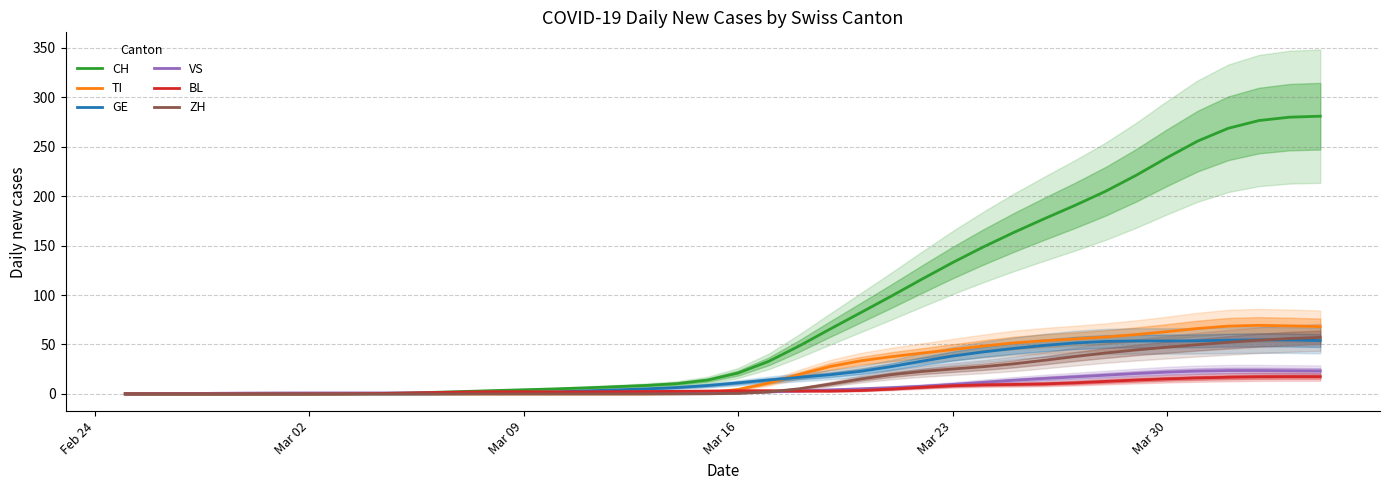

Is it true that ZH equals 38.0 at Mar 09?

False